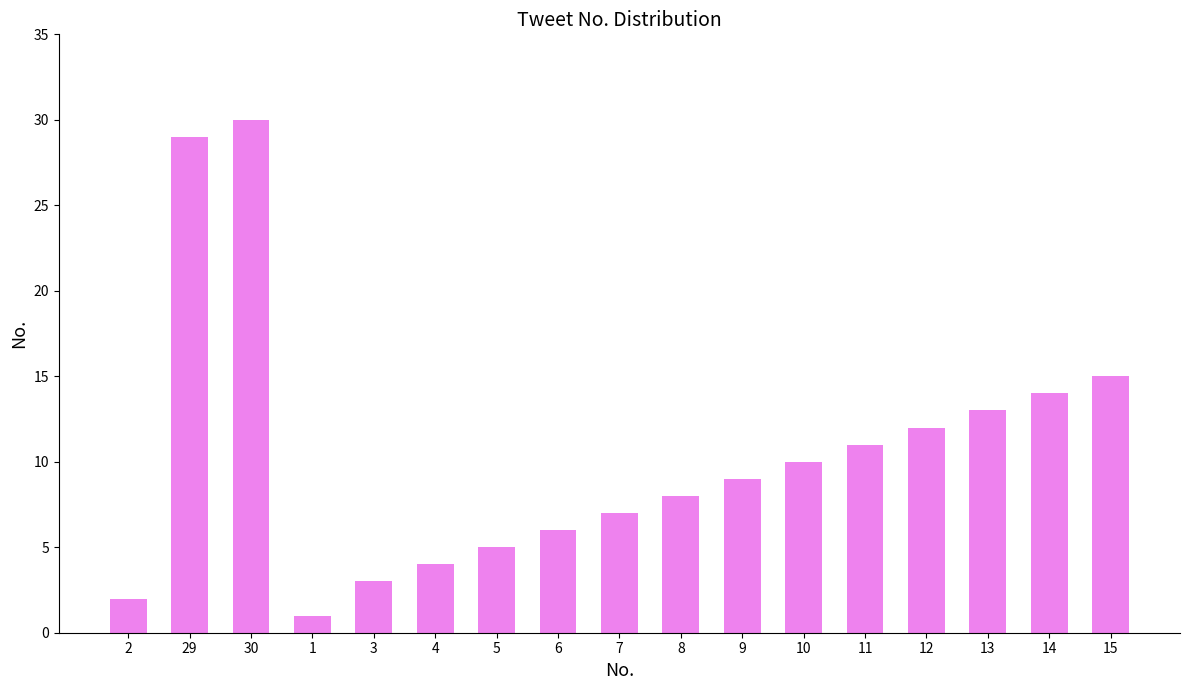

List the labels in order of value, largest first.

30, 29, 15, 14, 13, 12, 11, 10, 9, 8, 7, 6, 5, 4, 3, 2, 1